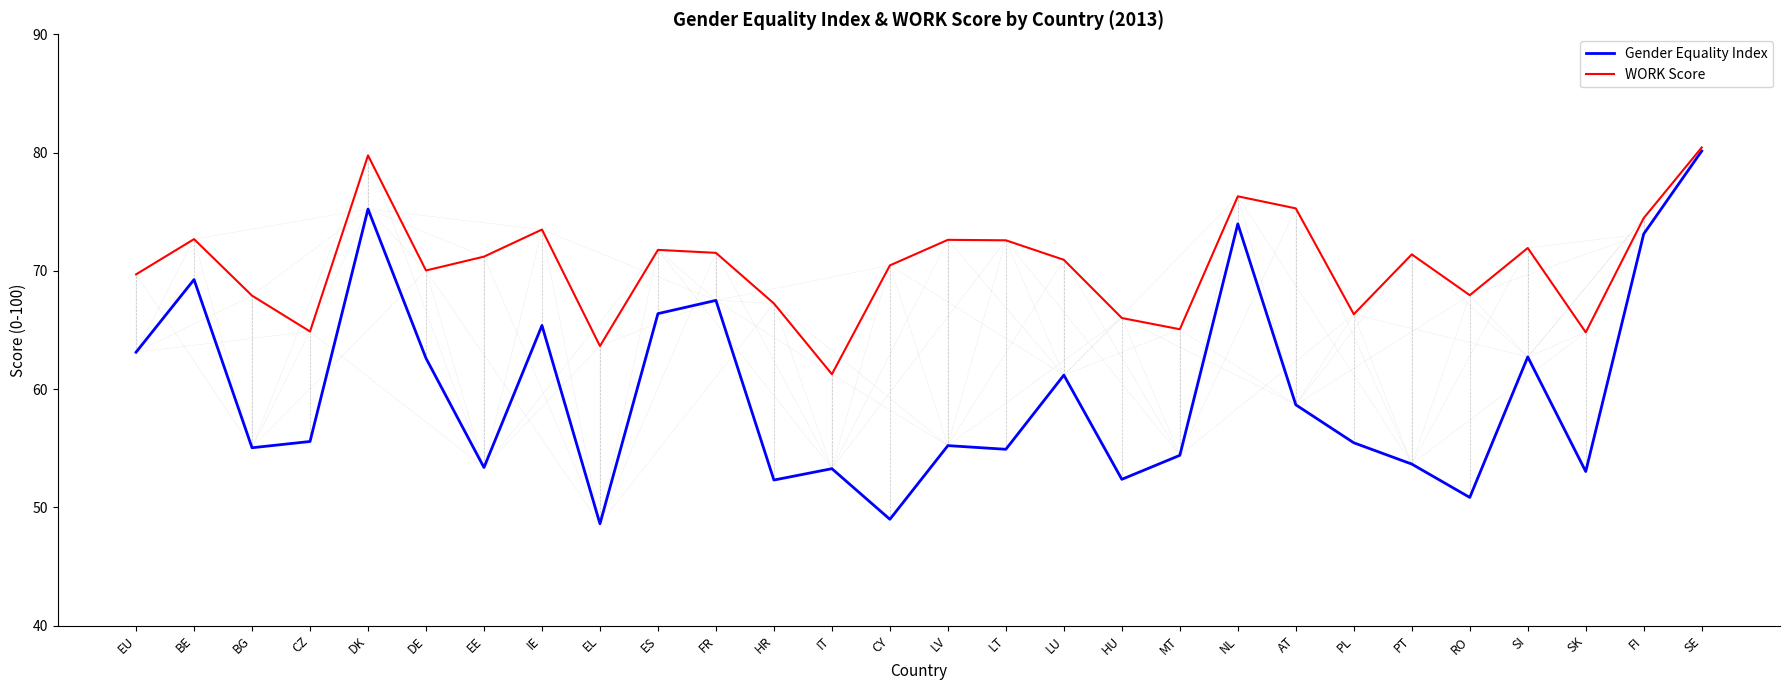

At which label does WORK Score first exceed 71?

BE